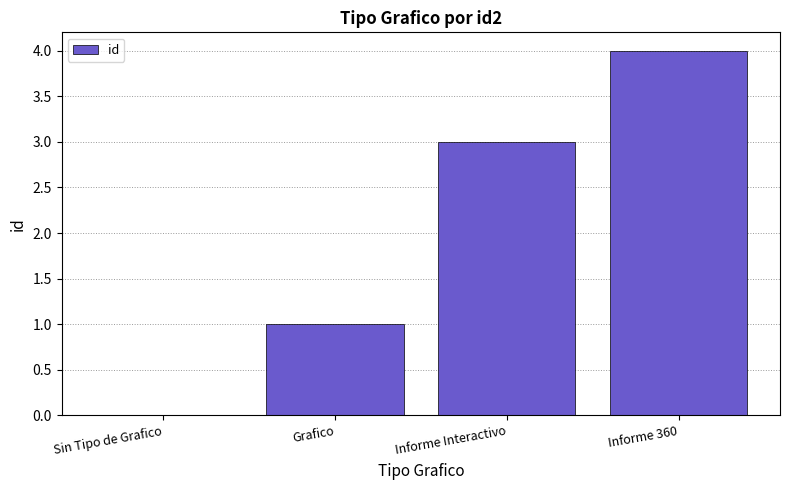

Which has a higher value, Informe Interactivo or Sin Tipo de Grafico?

Informe Interactivo